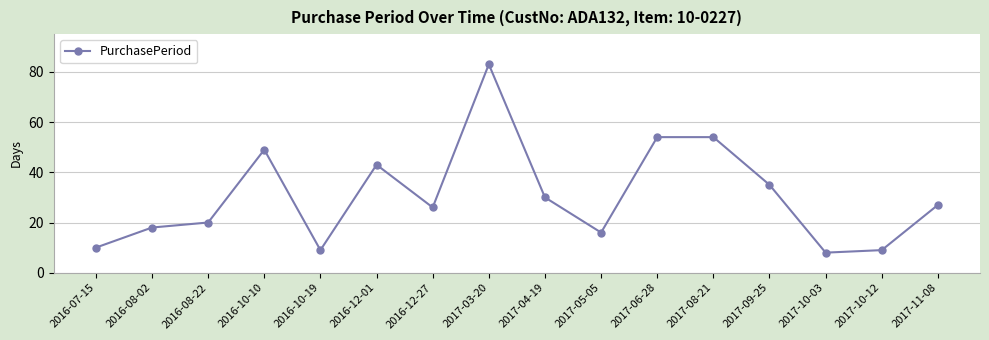

True or false: there are more than 2 points higher than both neighbors.

True